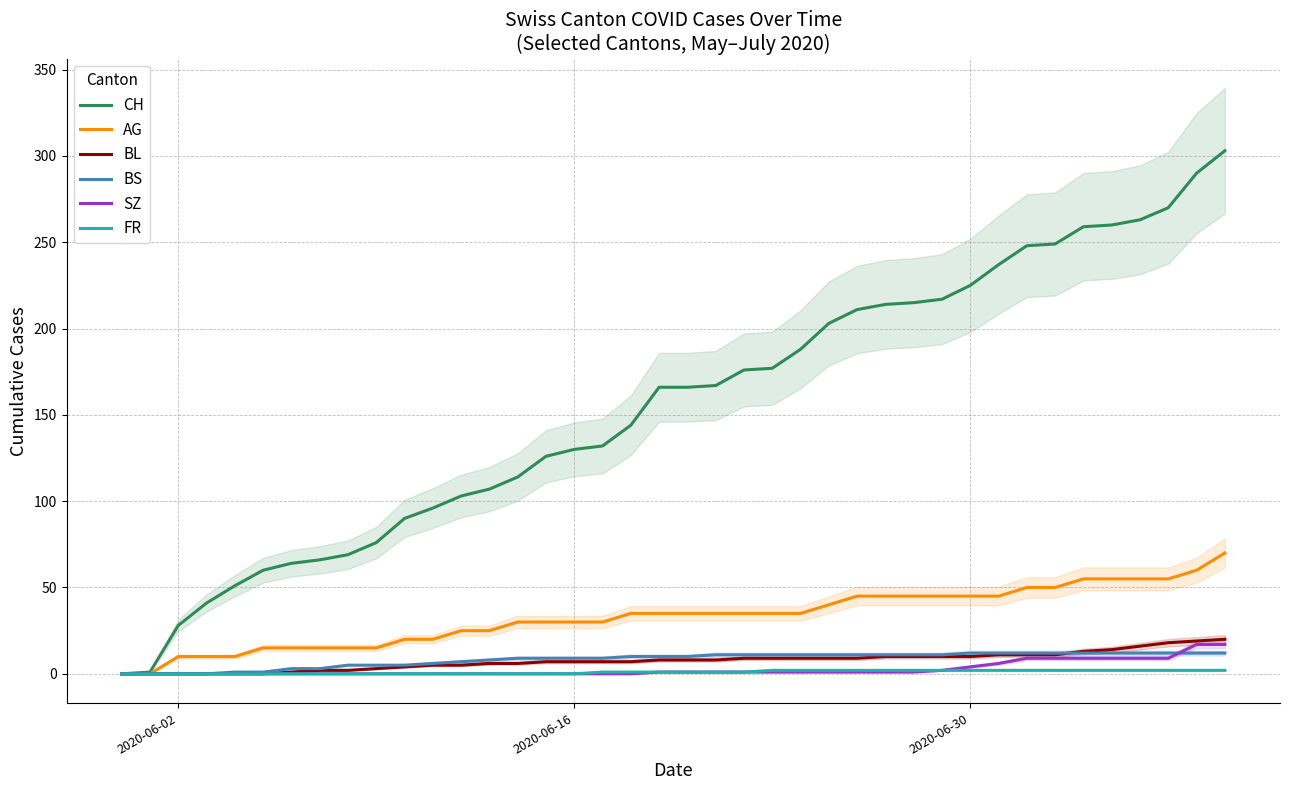

True or false: BL has more than 1 points higher than both neighbors.

False